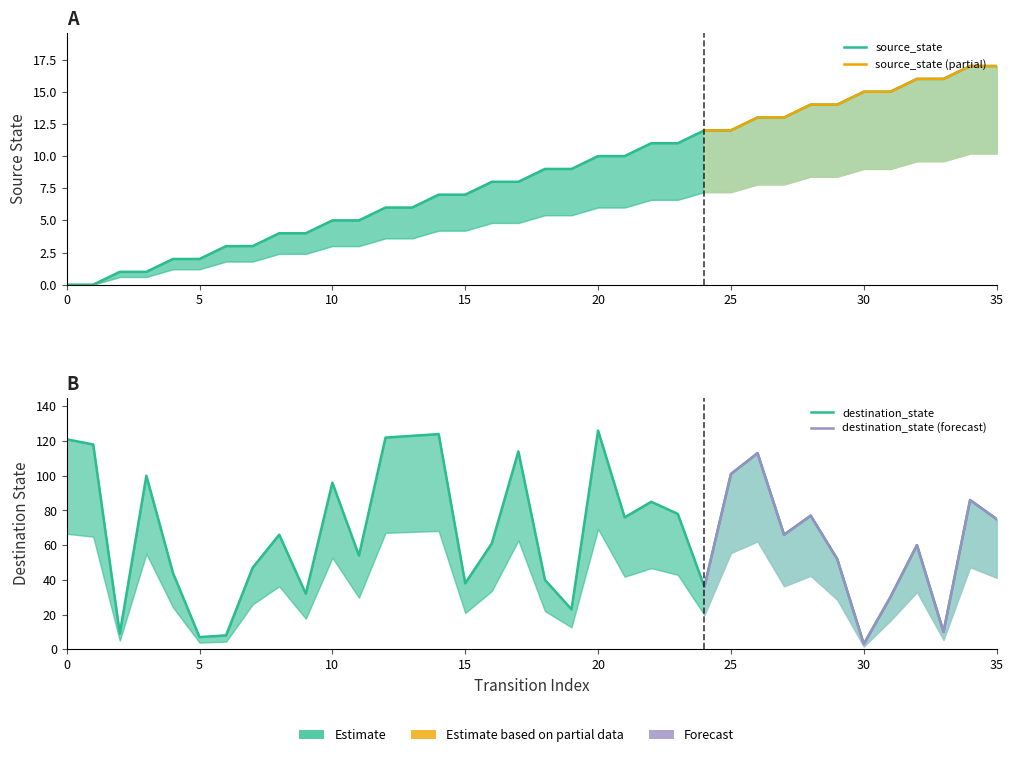

Rank the series by their maximum value, from highest to lowest.

destination_state, source_state